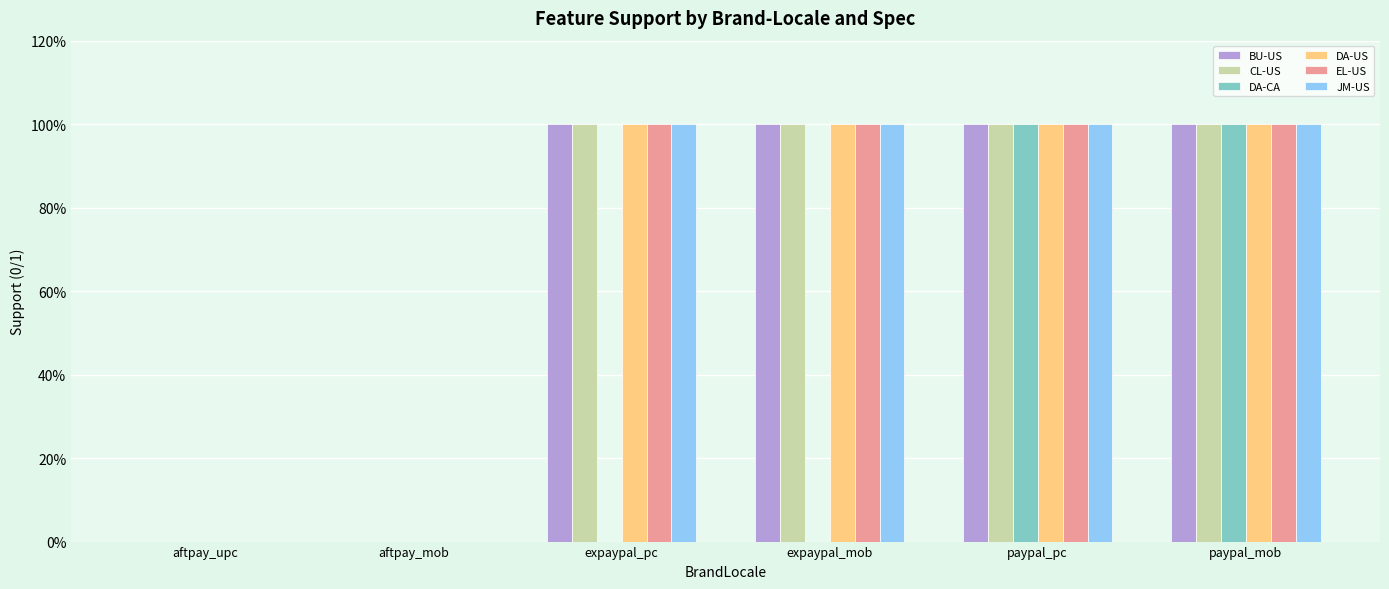

What is the maximum value for EL-US?

1